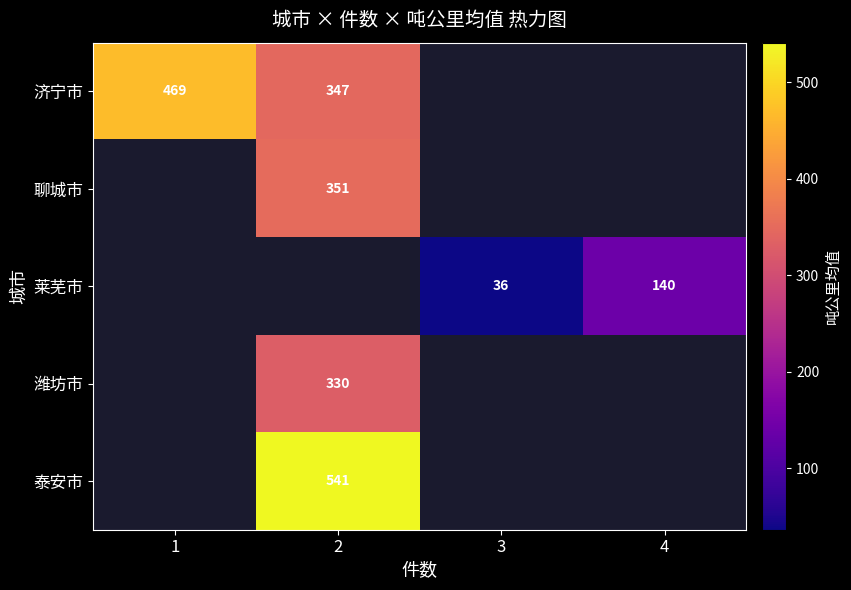

What value does the 济宁市 series have at 2?

347.3